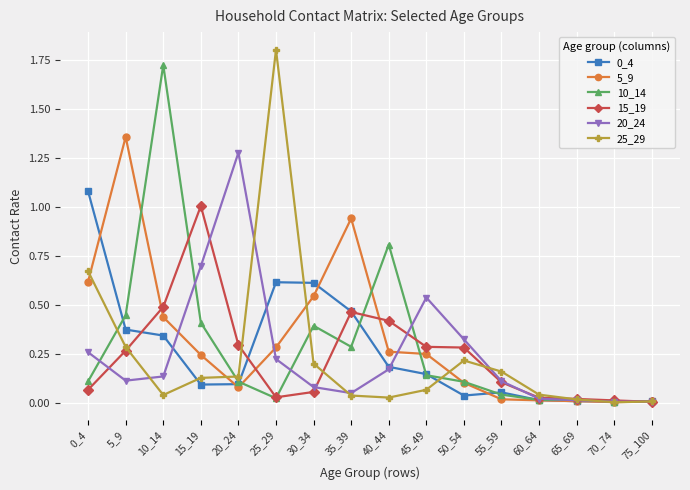

At which category does the chart reach its peak across all series?

25_29